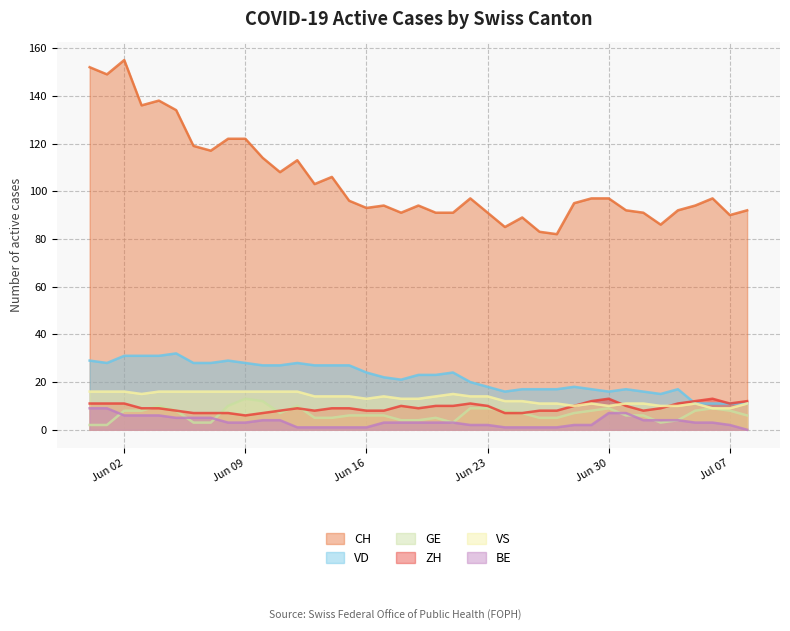

What is the minimum value for VS?

9